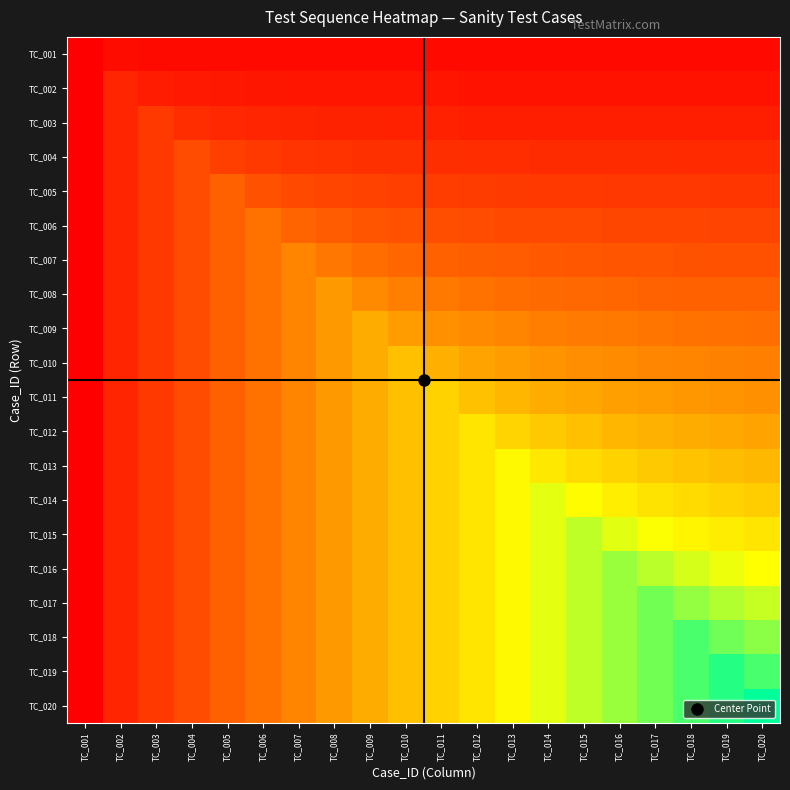

Rank the series at TC_015 from lowest to highest value.

TC_001, TC_002, TC_003, TC_004, TC_005, TC_006, TC_007, TC_008, TC_009, TC_010, TC_011, TC_012, TC_013, TC_014, TC_015, TC_016, TC_017, TC_018, TC_019, TC_020